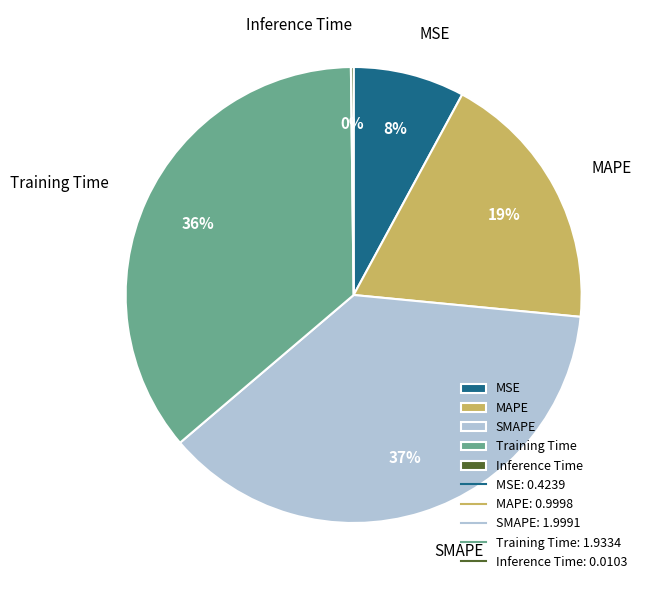

Which has a higher value, MAPE or Training Time?

Training Time